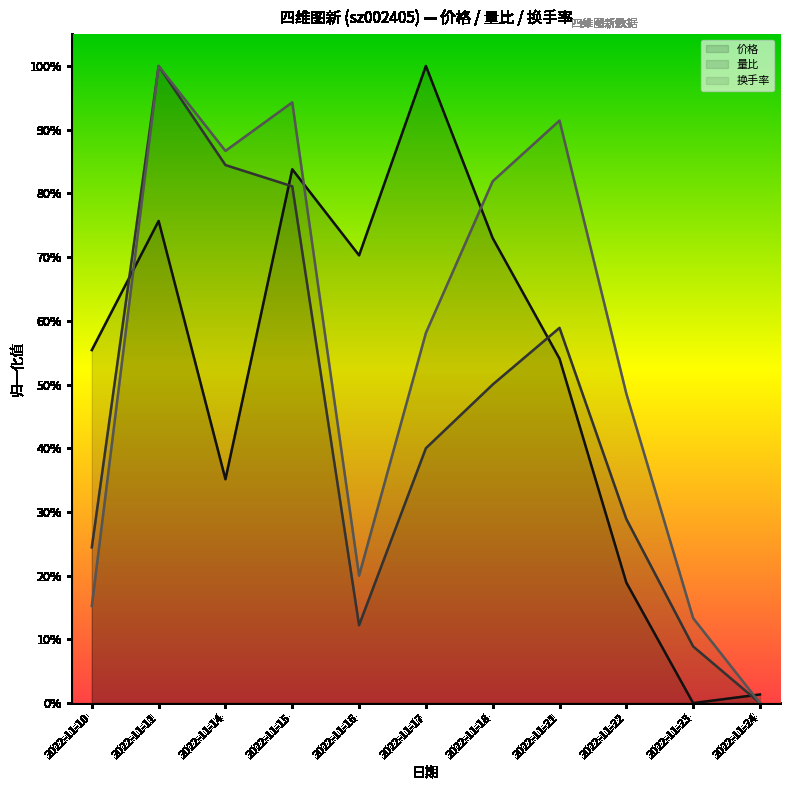

What is the sum of all 量比 values?

4.9